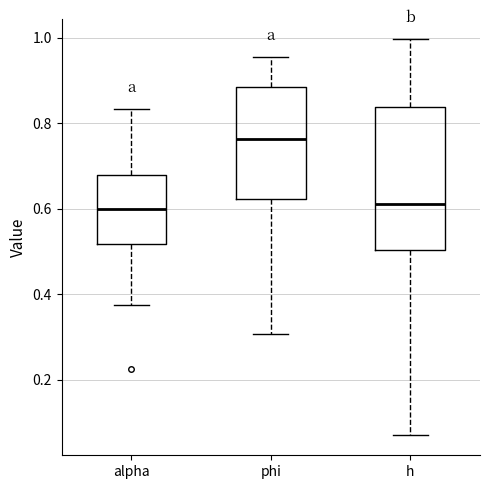

Reading left to right, transcribe this box plot: for each box, give where its median line is, the range the box spans, and where its two whiskers end, as read against the y-axis. The values are not printed on the chart, so give them approximately, as read against the axis.

alpha: median 0.60, box 0.52 to 0.68, whiskers 0.38 to 0.84
phi: median 0.76, box 0.62 to 0.88, whiskers 0.30 to 0.96
h: median 0.62, box 0.50 to 0.84, whiskers 0.06 to 1.00